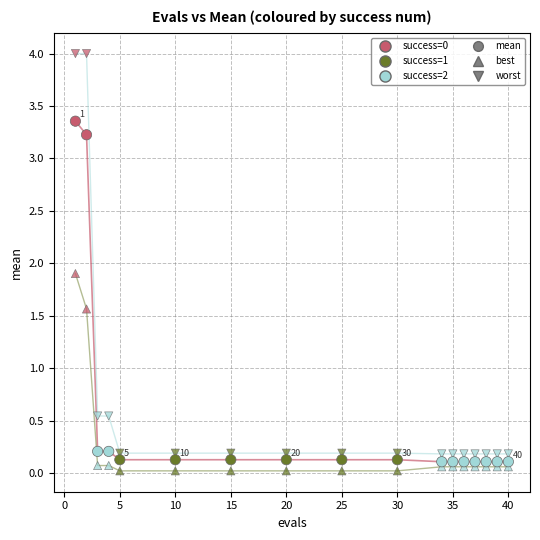

Count the number of points in this scatter plot.

51